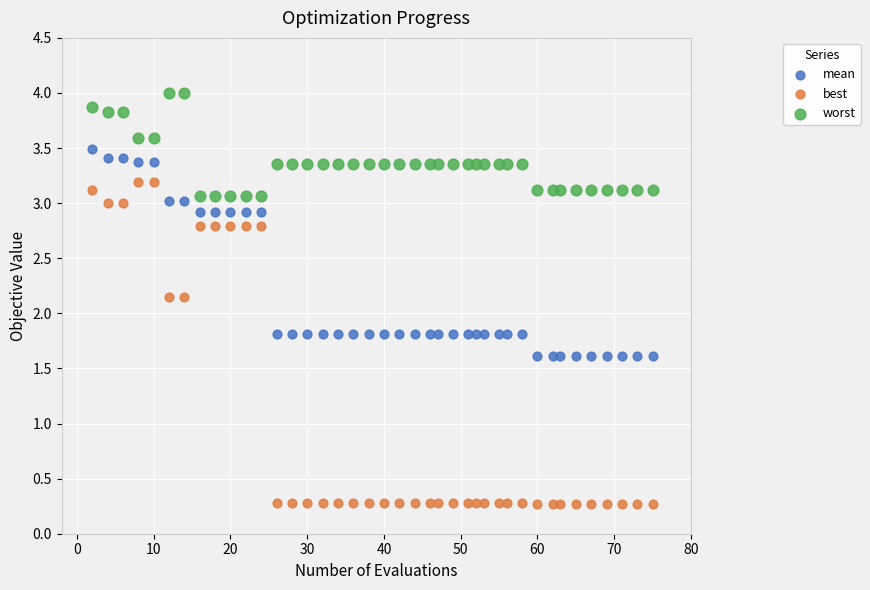

Across all data points, what is the range of Y values (max minus min)?

3.7